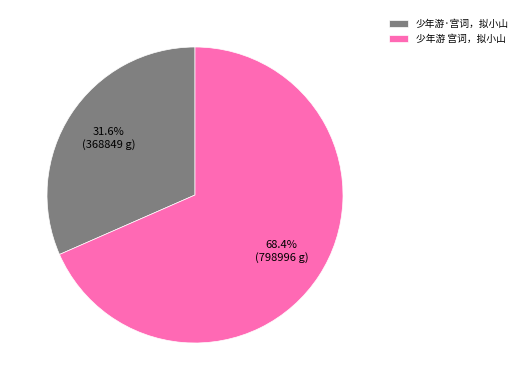

Which category has the smallest portion of the pie?

少年游·宫词，拟小山